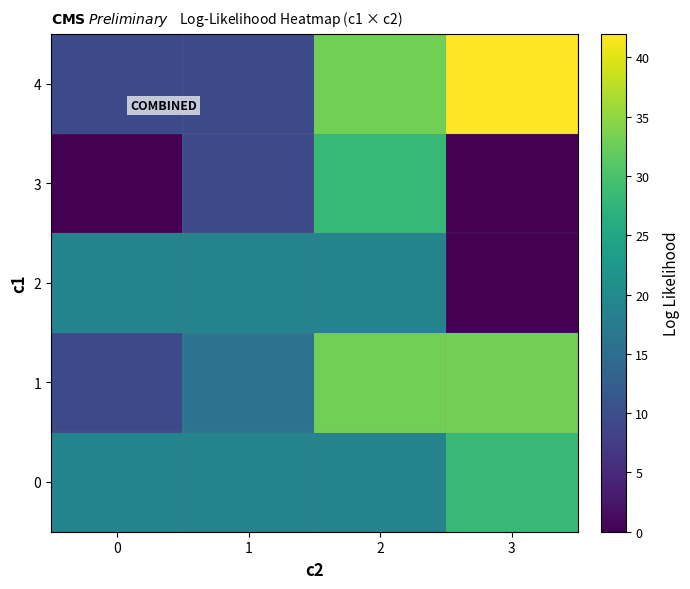

Rank the series by their maximum value, from highest to lowest.

4, 1, 0, 3, 2